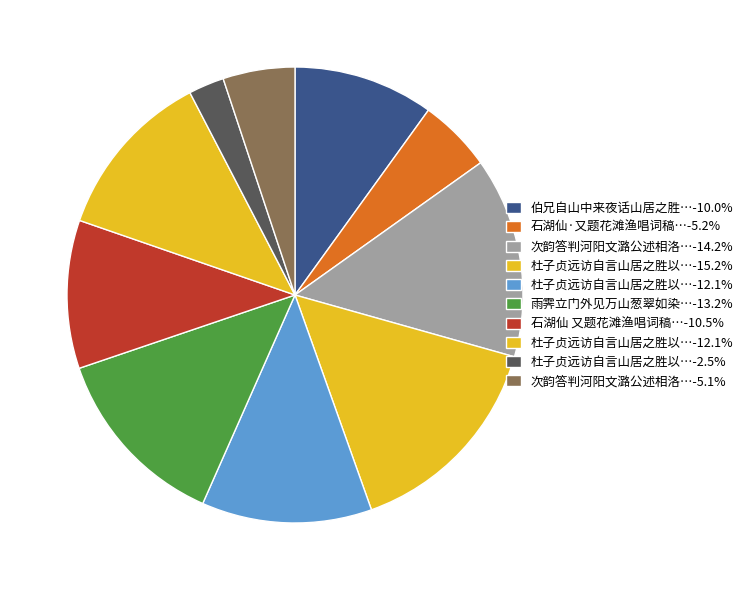

How many segments does this pie chart have?

10